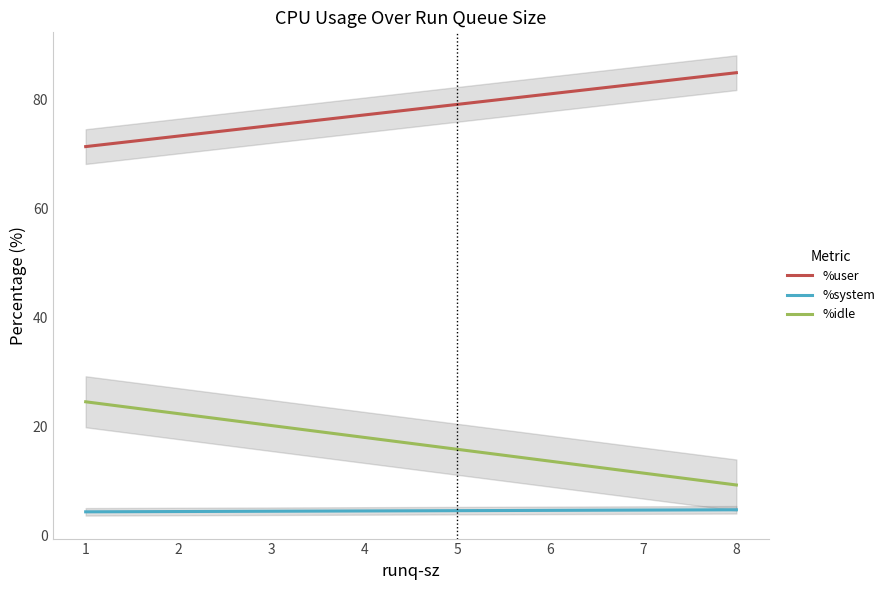

True or false: %idle and %system intersect in this chart.

False